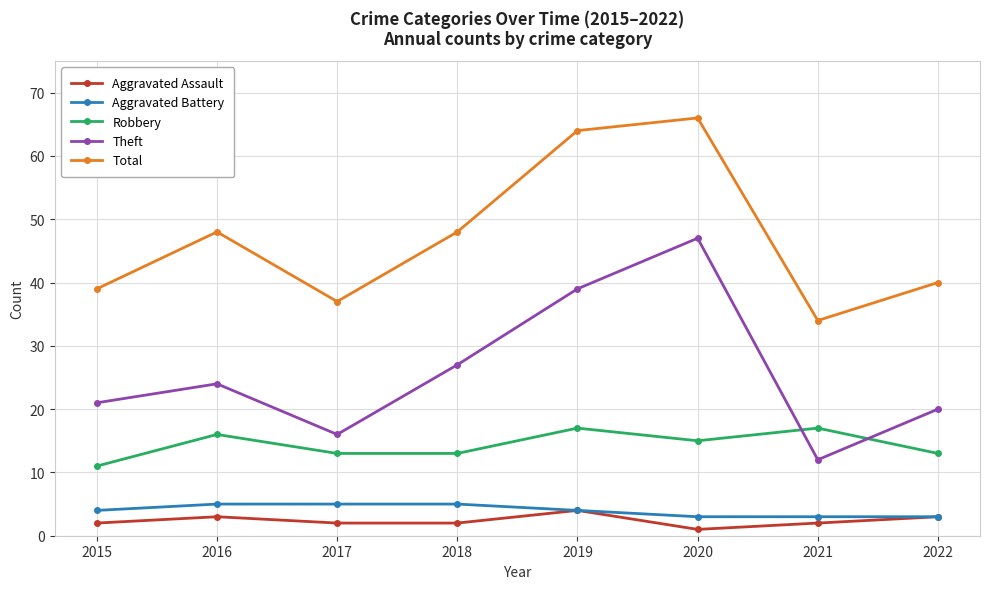

Is the value of Aggravated Battery at 2019 greater than the value of Total at 2019?

No